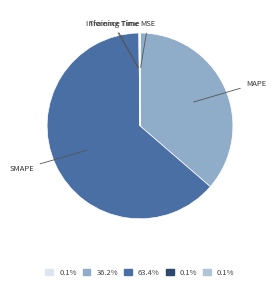

Which slice is the largest?

SMAPE